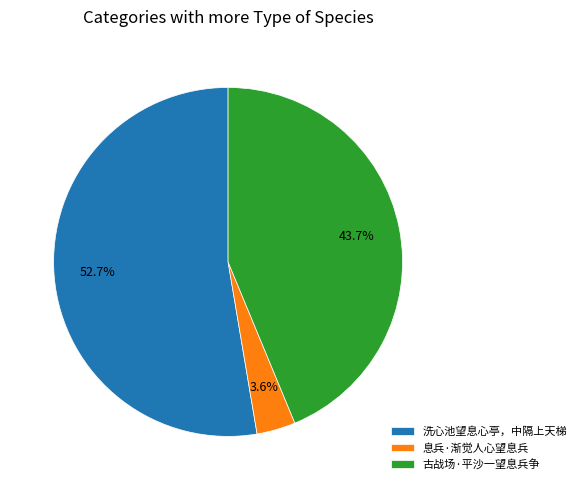

Count the number of slices in the pie.

3